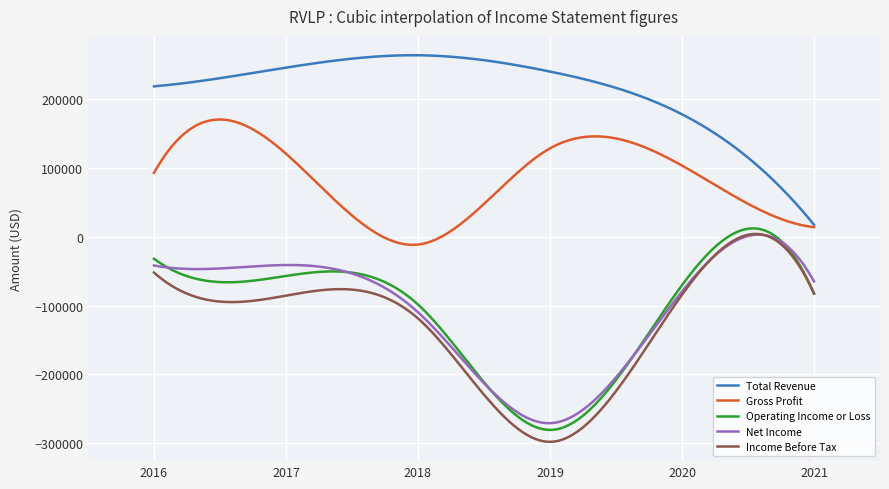

What are all the series names shown in the legend?

Total Revenue, Gross Profit, Operating Income or Loss, Net Income, Income Before Tax